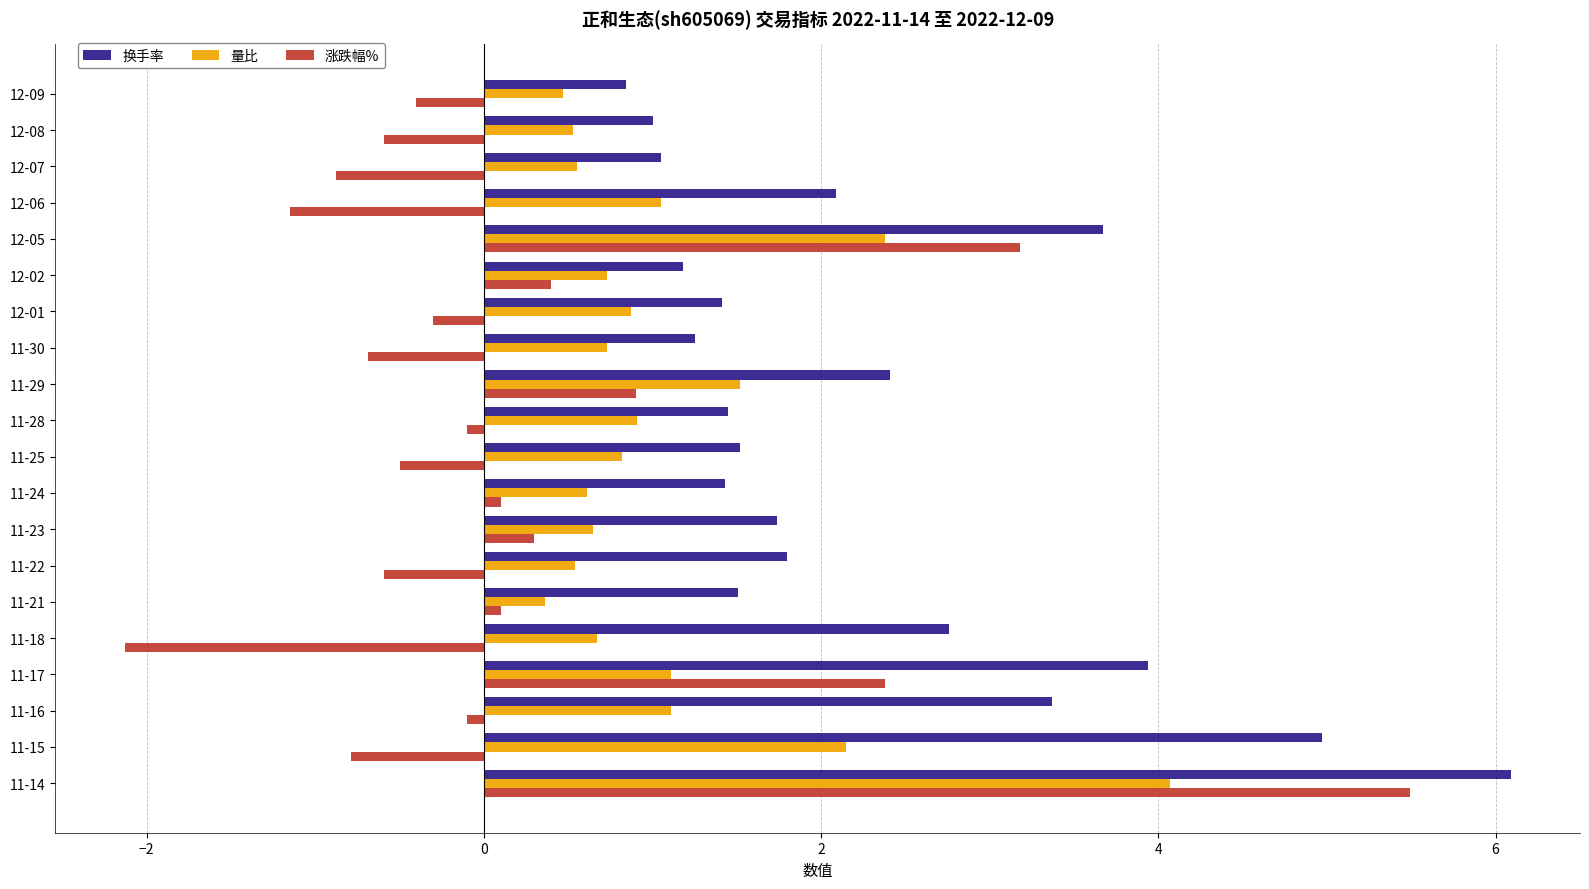

What is the minimum value for 换手率?

0.8